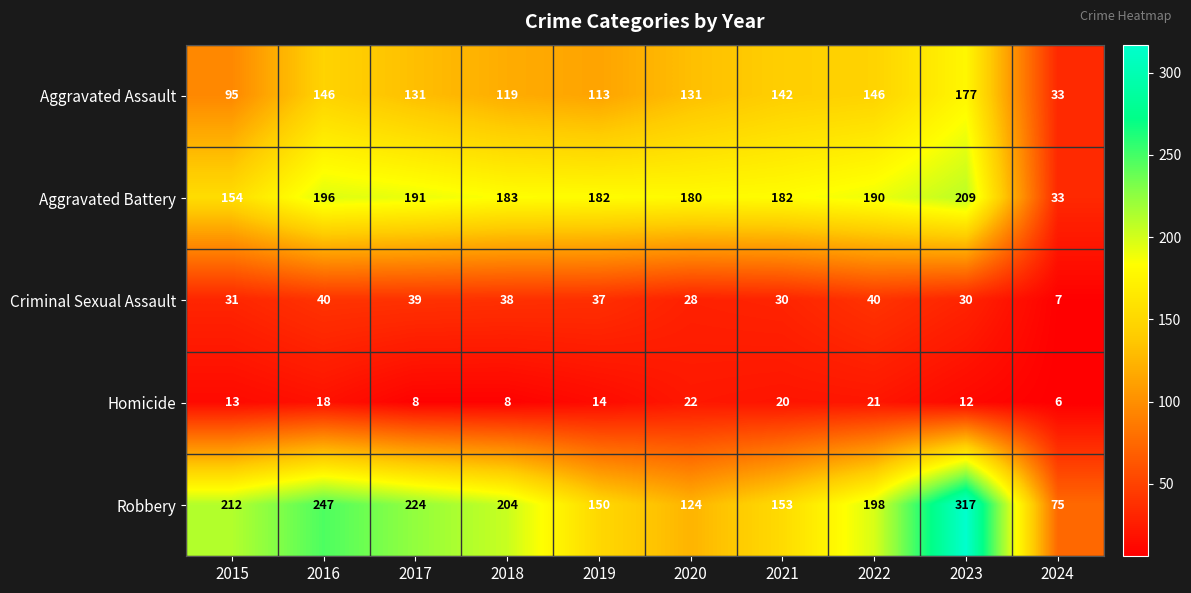

Which series changed the most between 2021 and 2024?

Aggravated Battery